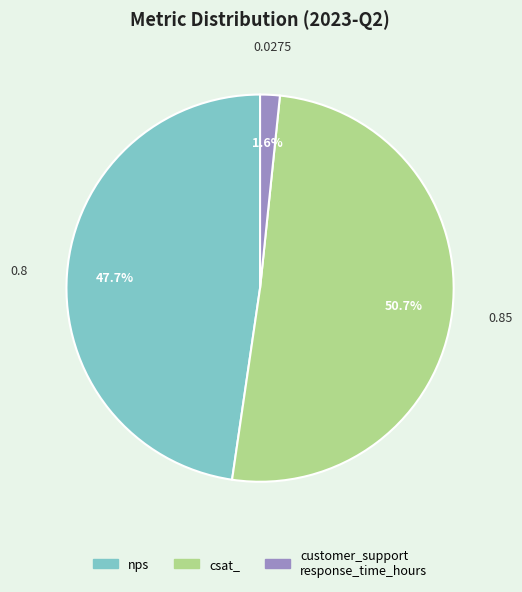

Is there a majority slice in this chart?

Yes